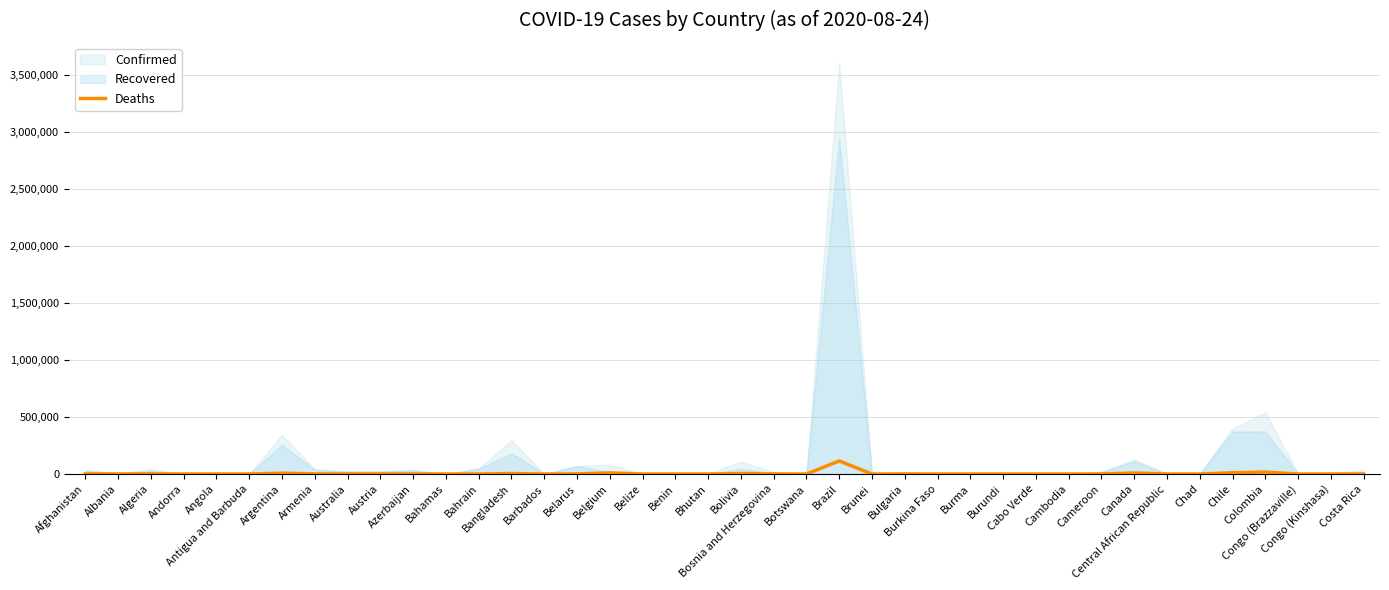

What is the label of the 18th point from the left?

Belize